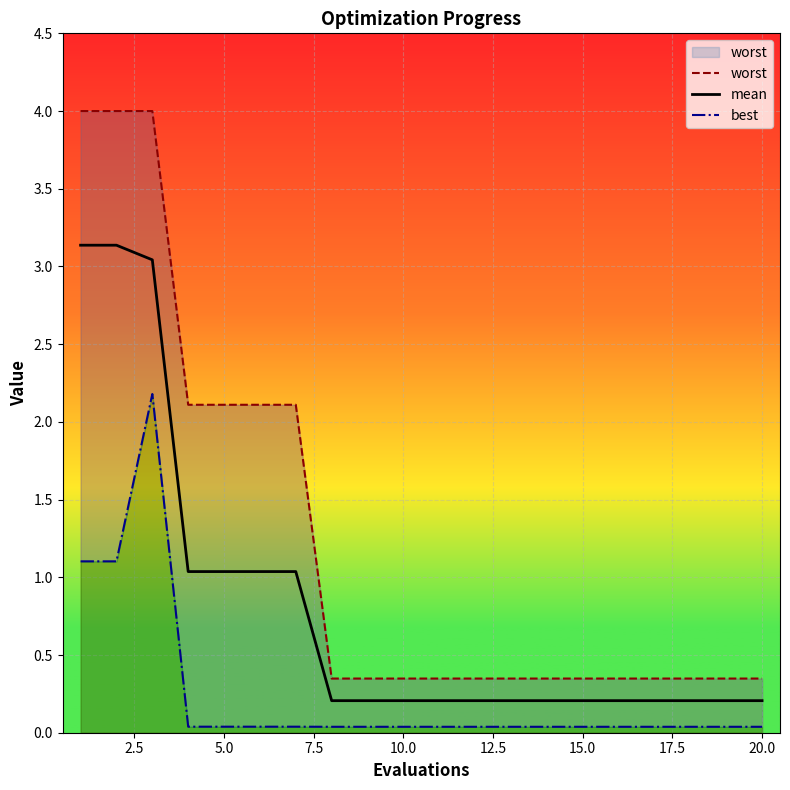

The mean series shows 0.2 at 15.0. True or false?

True